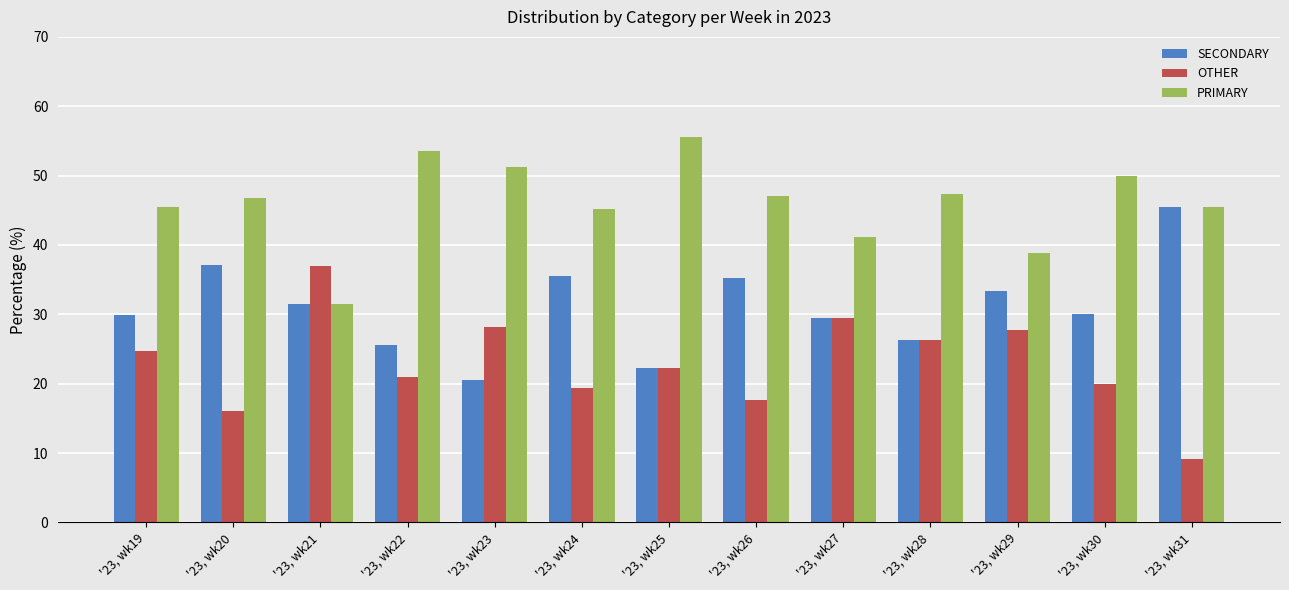

Which series changed the most between '23, wk21 and '23, wk22?

PRIMARY